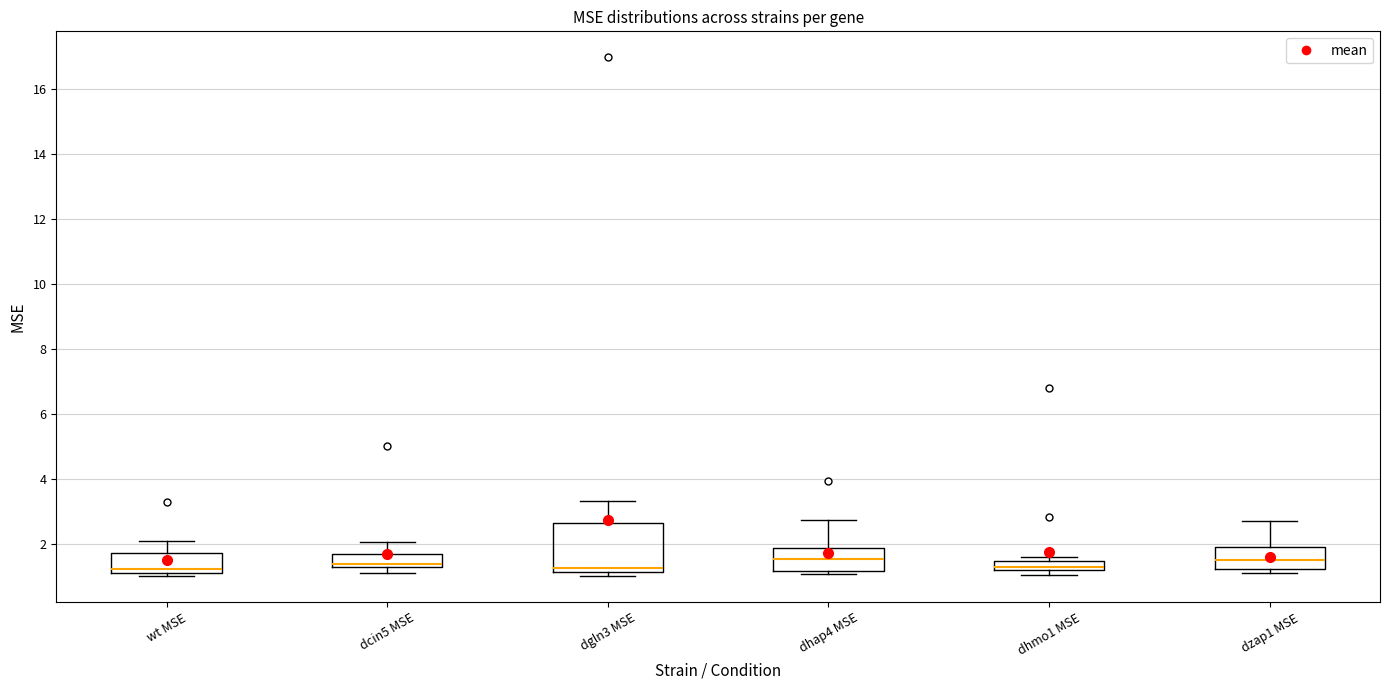

Where is the lower edge of the box for dhmo1 MSE on the y-axis? The values are not printed on the chart, so give them approximately, as read against the axis.

1.2